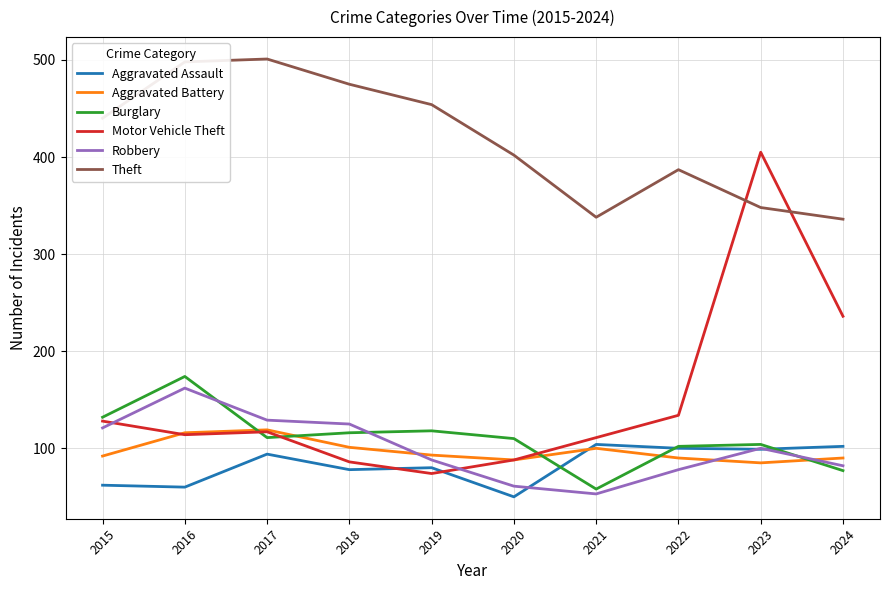

At how many categories does at least one series exceed 462?

3